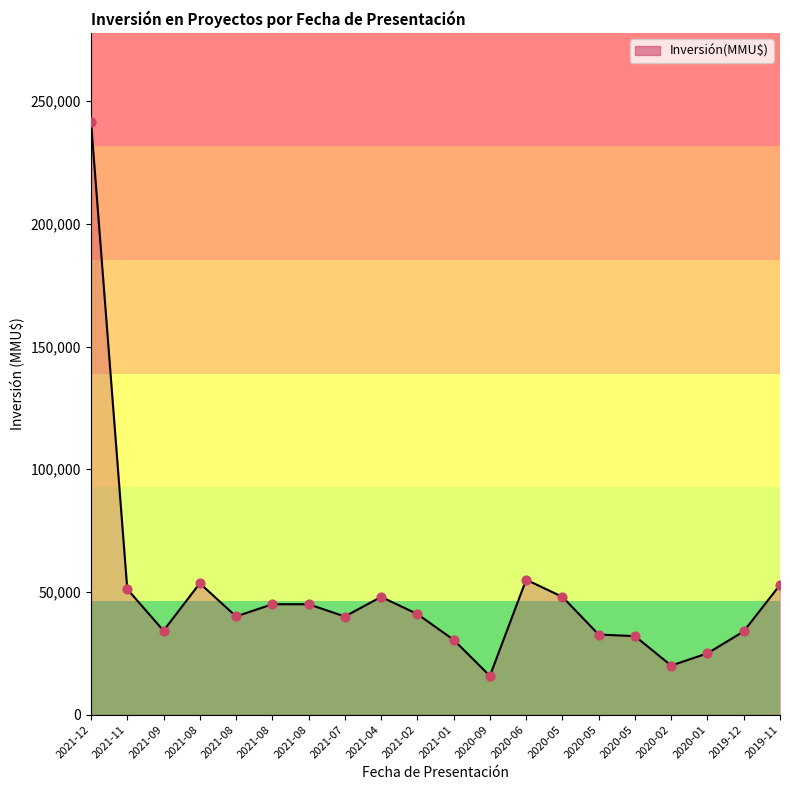

What is the change in value from 2021-08 to 2020-05?

-5541